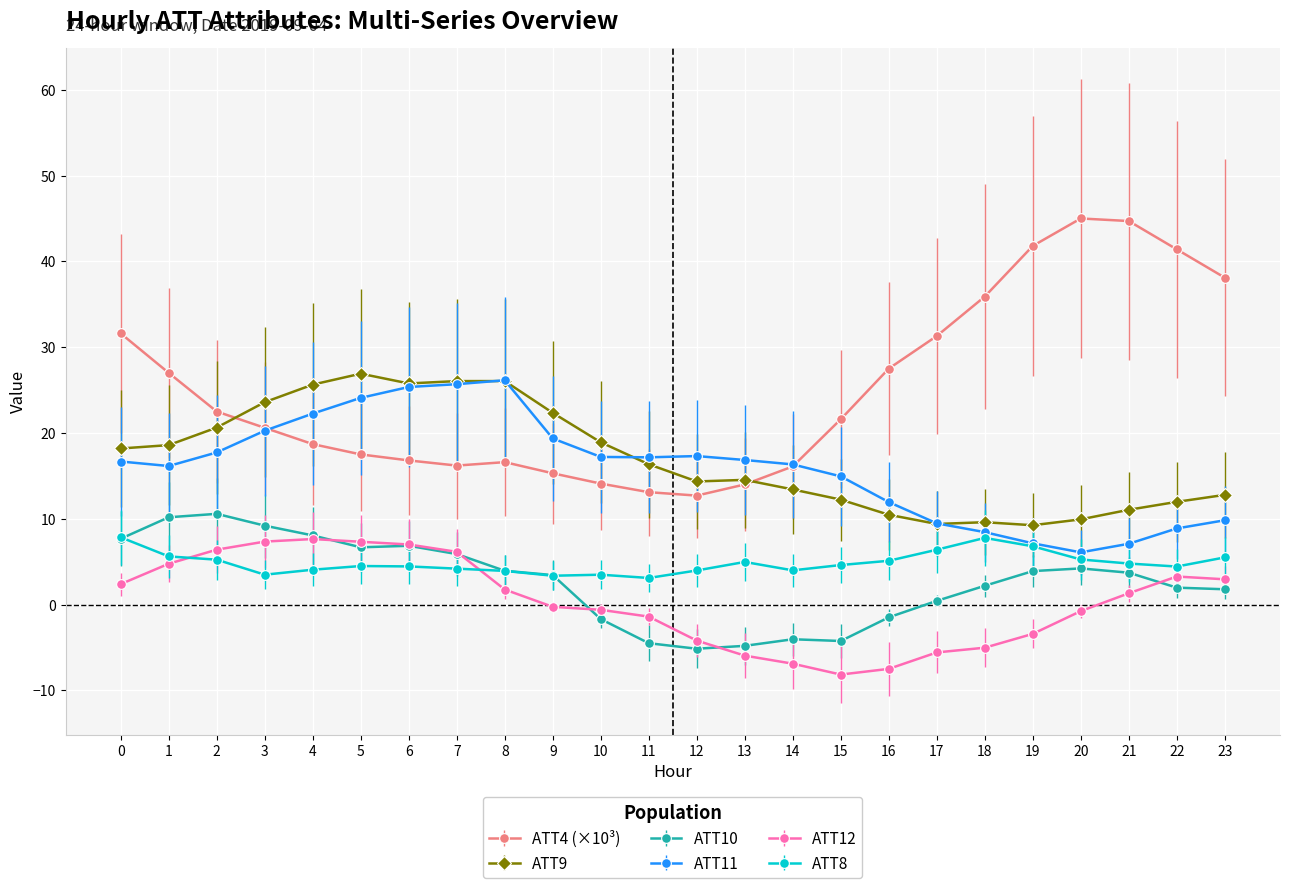

What is the sum of all ATT8 values?

116.8